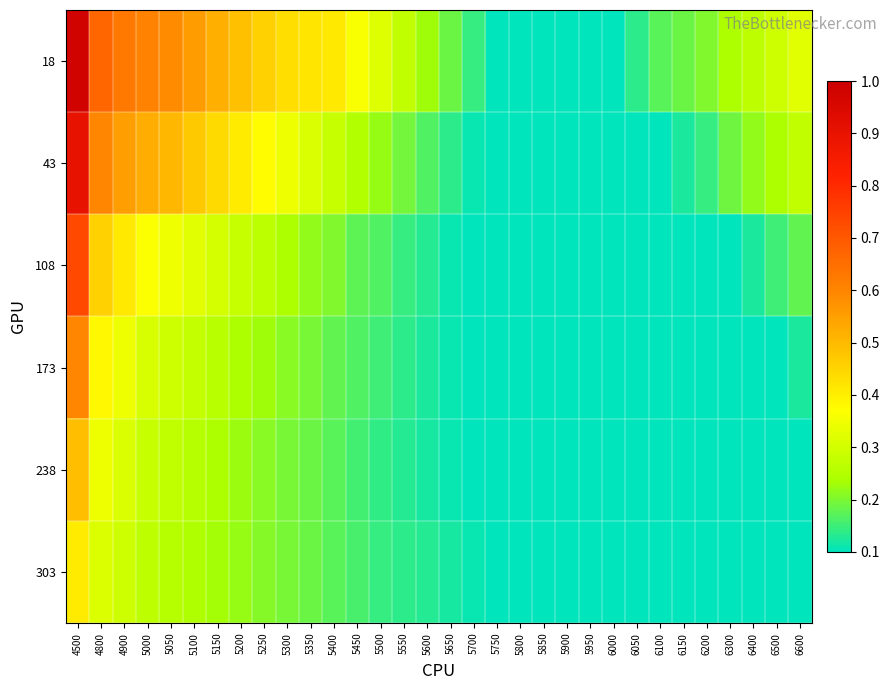

How many series are shown in this chart?

6